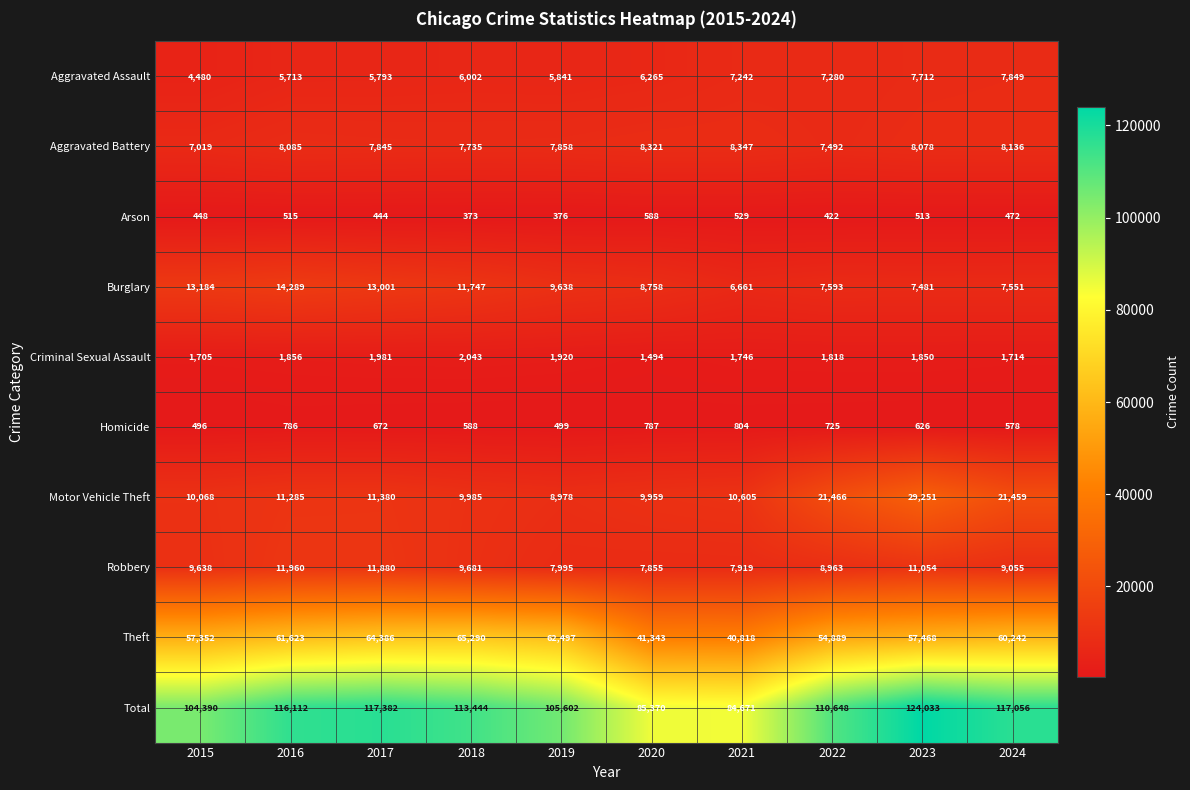

Rank the series at 2022 from highest to lowest value.

Total, Theft, Motor Vehicle Theft, Robbery, Burglary, Aggravated Battery, Aggravated Assault, Criminal Sexual Assault, Homicide, Arson